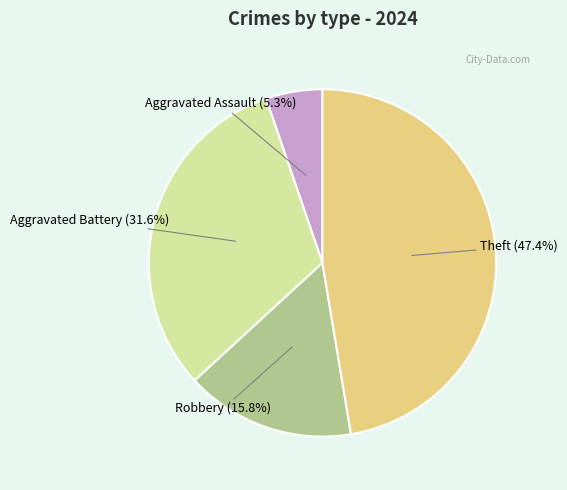

To the nearest percent, what is the average slice percentage?

25%